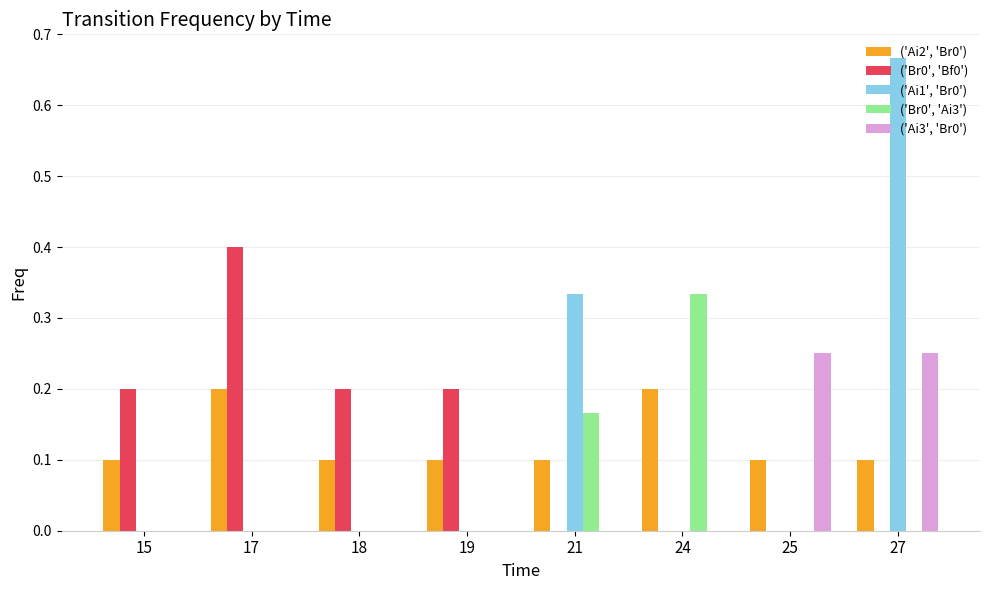

Is it true that ('Ai1', 'Br0') equals 0.0 at 18?

True